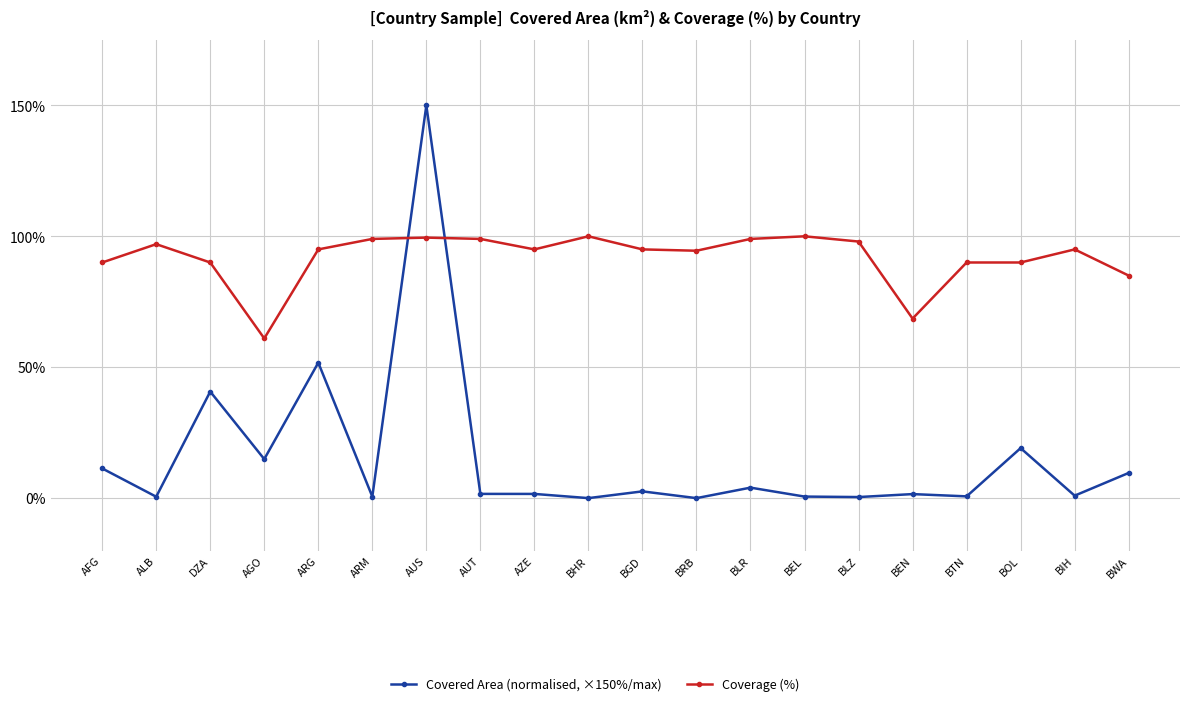

What is the difference between the highest and lowest values at BLR?

95.0